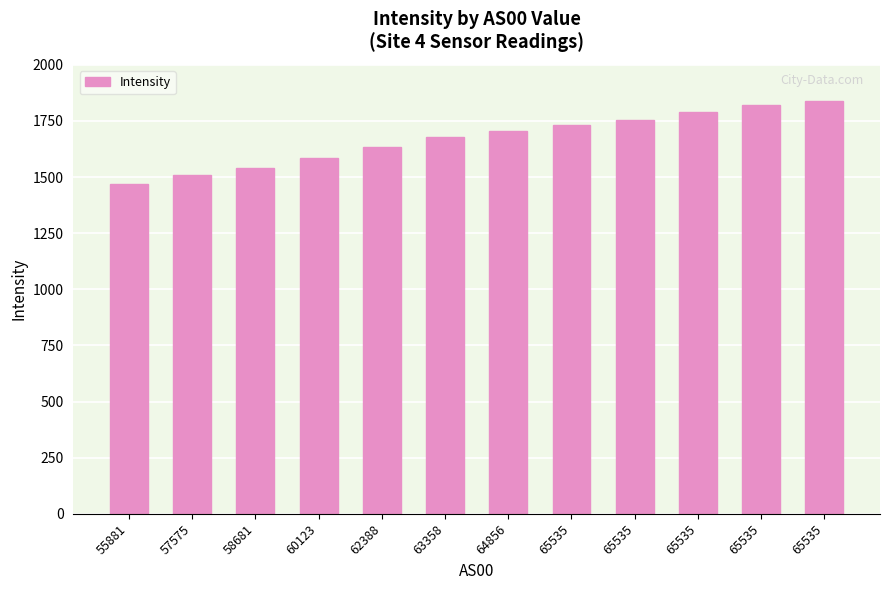

Count the number of data series in this chart.

1